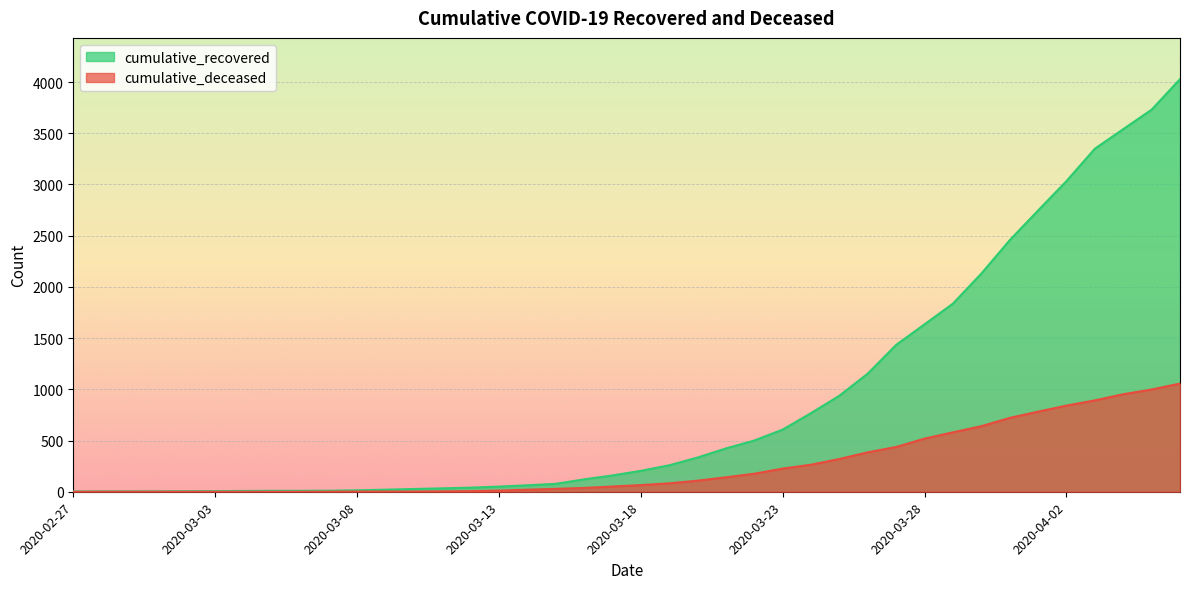

Between 2020-03-05 and 2020-03-23, which series saw the biggest shift?

cumulative_recovered